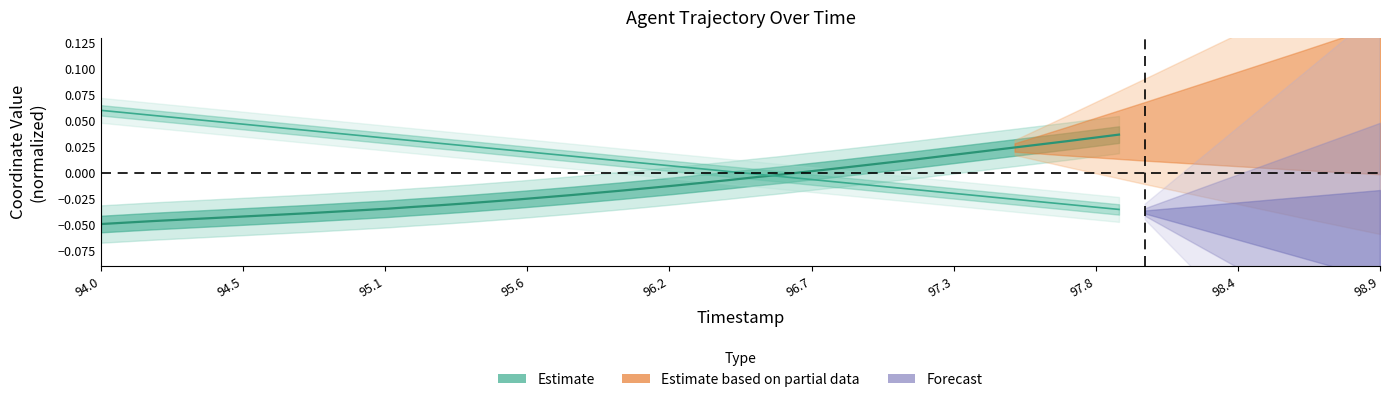

The value at 17 is -0.0. True or false?

False